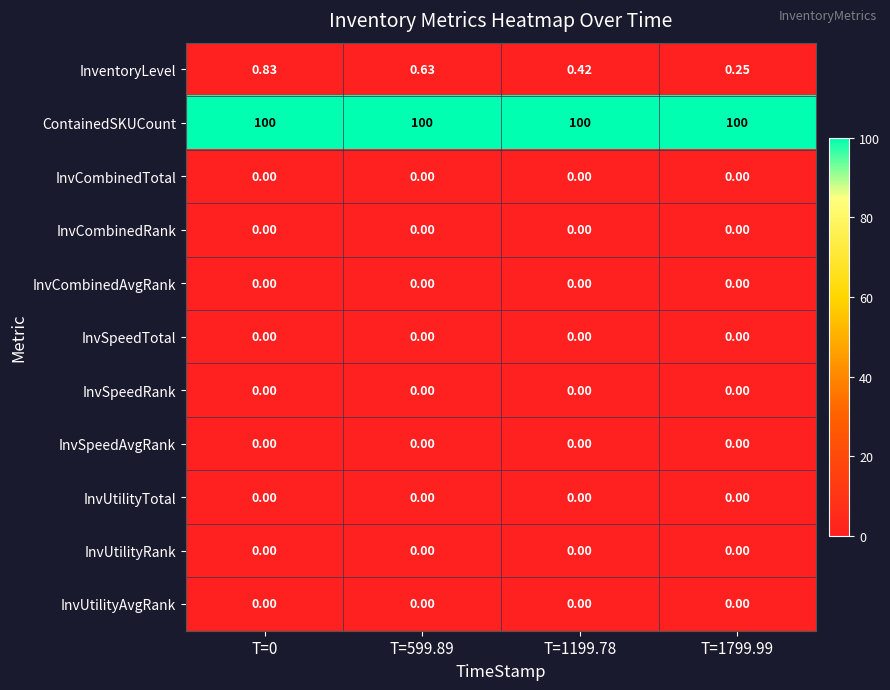

Between T=0 and T=1799.99, which series saw the biggest shift?

InventoryLevel